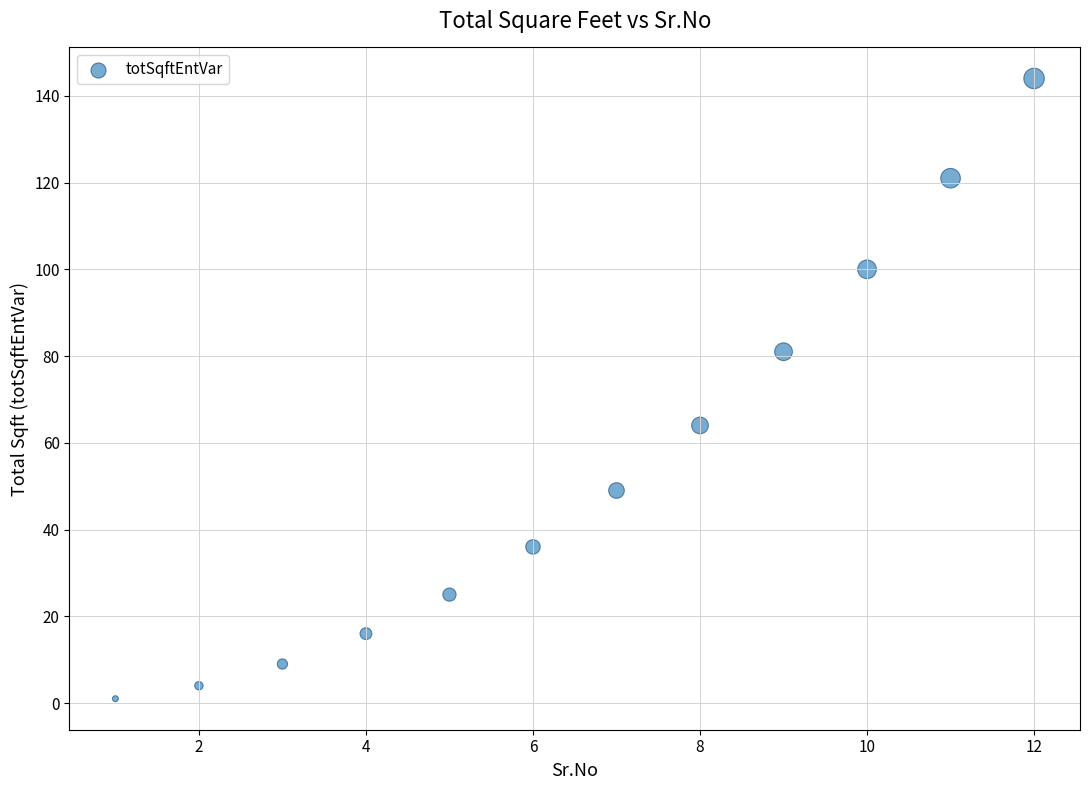

What is the average X value?

6